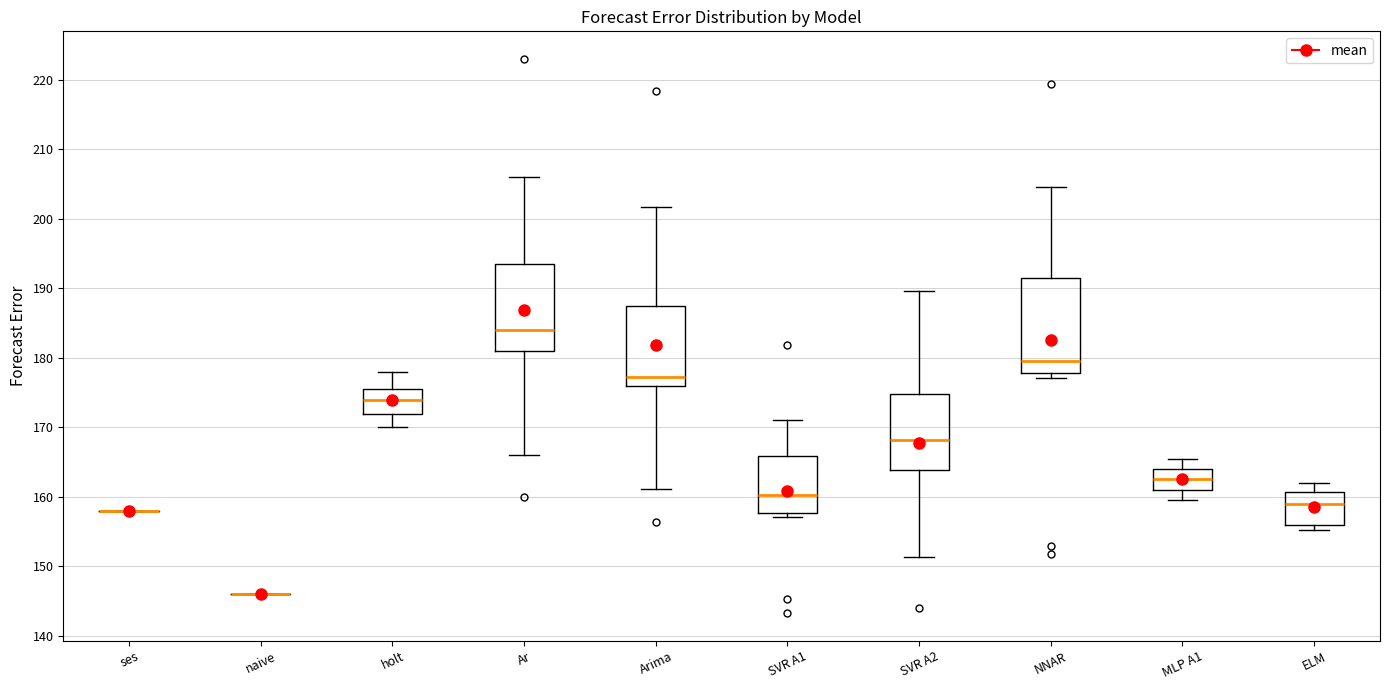

Reading left to right, read every box against the y-axis: the position of its median line, the range the box covers, and the ends of its whiskers. The values are not printed on the chart, so give them approximately, as read against the axis.

ses: box collapsed to a line at 158, whiskers 158 to 158
naive: box collapsed to a line at 146, whiskers 146 to 146
holt: median 174, box 172 to 176, whiskers 170 to 178
Ar: median 184, box 181 to 194, whiskers 166 to 206
Arima: median 177, box 176 to 187, whiskers 161 to 202
SVR A1: median 160, box 158 to 166, whiskers 157 to 171
SVR A2: median 168, box 164 to 175, whiskers 151 to 190
NNAR: median 179, box 178 to 192, whiskers 177 to 205
MLP A1: median 163, box 161 to 164, whiskers 160 to 165
ELM: median 159, box 156 to 161, whiskers 155 to 162